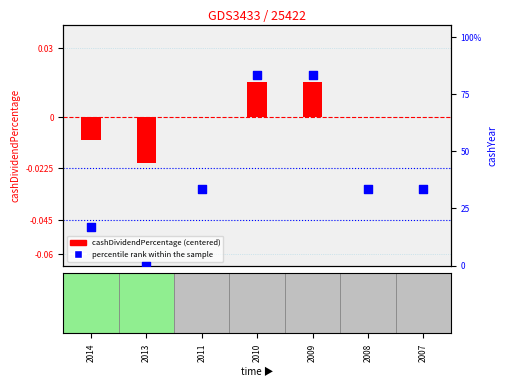

At how many categories does at least one series exceed 7?

6